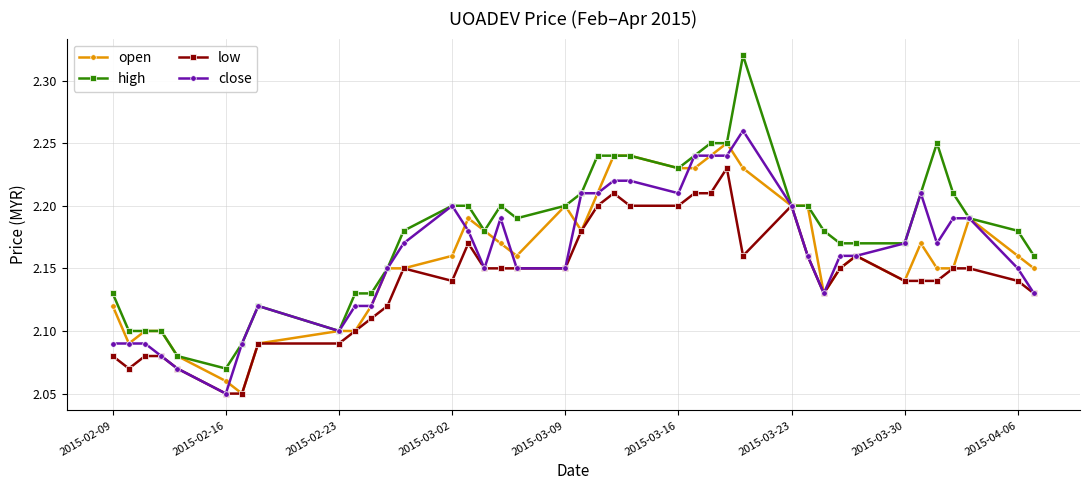

List the series in order of their peak value, lowest first.

low, open, close, high